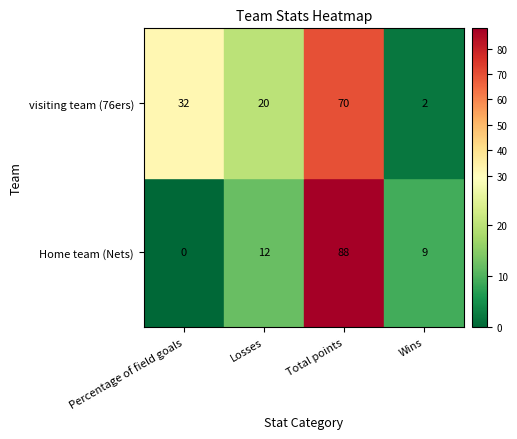

How many visiting team (76ers) values are between 20 and 70?

3